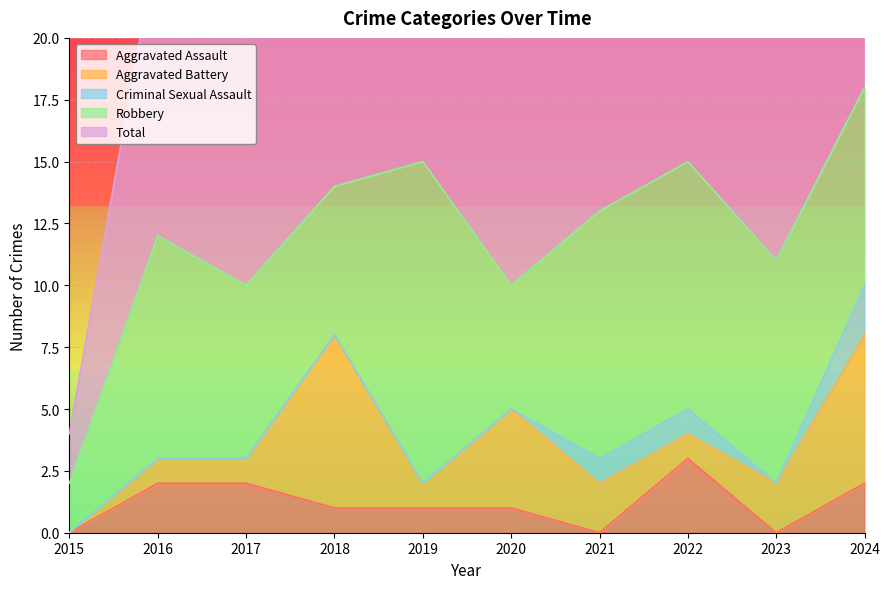

True or false: Robbery has more than 0 interior local peaks.

True